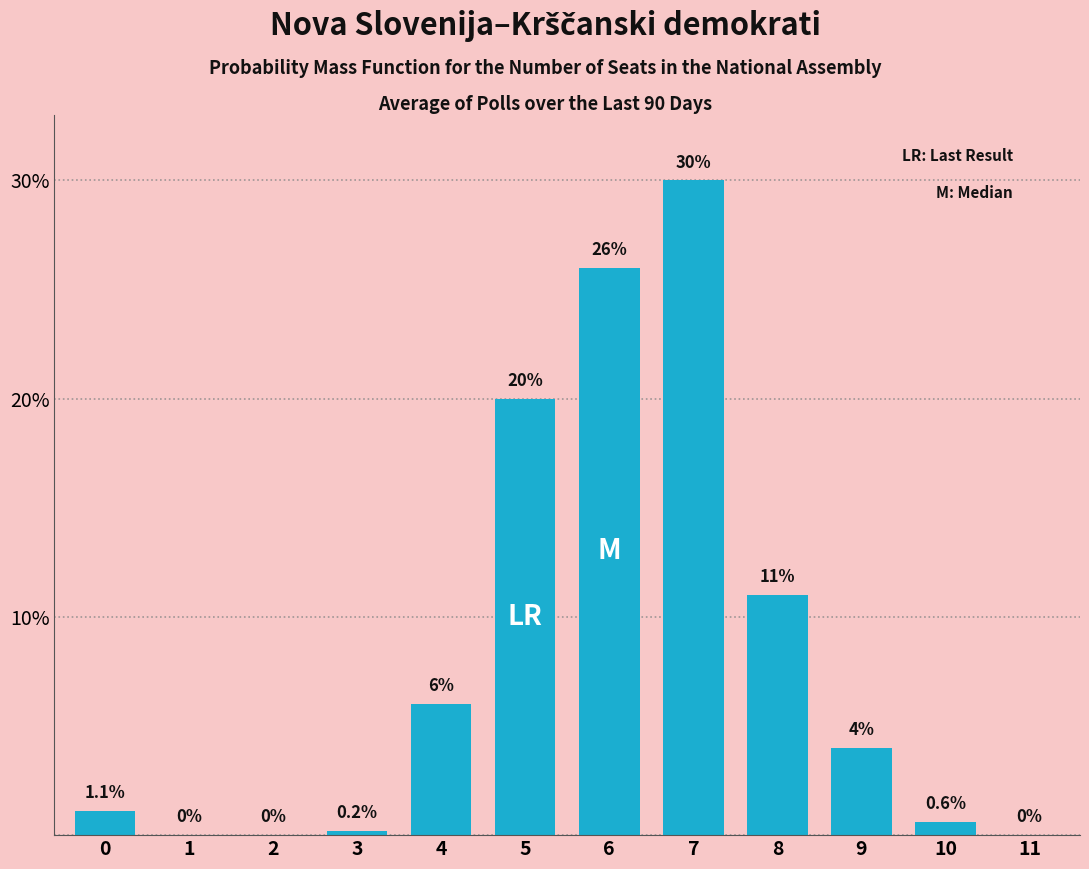

Reading left to right, transcribe all the data shown in this chart.

0=1.1	1=0.0	2=0.0	3=0.2	4=6.0	5=20.0	6=26.0	7=30.0	8=11.0	9=4.0	10=0.6	11=0.0